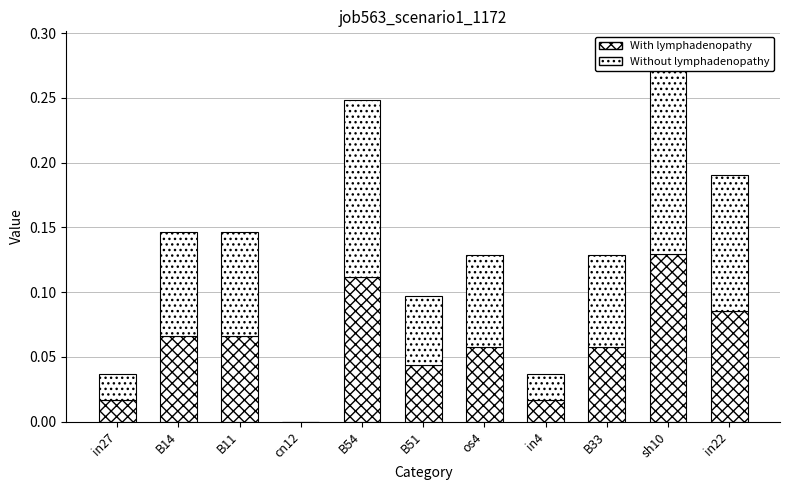

Reading right to left, what are all the values shown in this chart?

With lymphadenopathy: in22=0.1	sh10=0.1	B33=0.1	in4=0.0	os4=0.1	B51=0.0	B54=0.1	cn12=0.0	B11=0.1	B14=0.1	in27=0.0
Without lymphadenopathy: in22=0.1	sh10=0.2	B33=0.1	in4=0.0	os4=0.1	B51=0.1	B54=0.1	cn12=0.0	B11=0.1	B14=0.1	in27=0.0